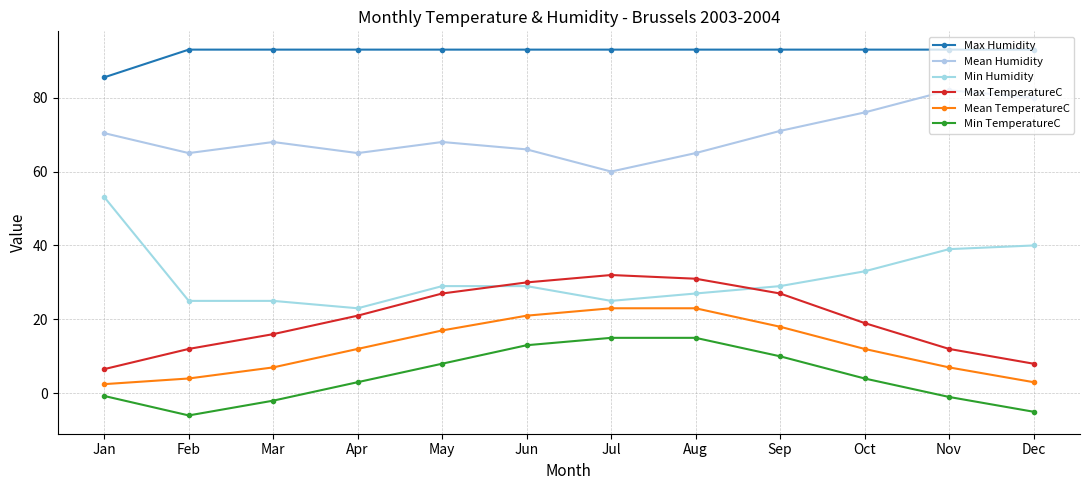

The value of Mean TemperatureC at Dec is 4.0. True or false?

False